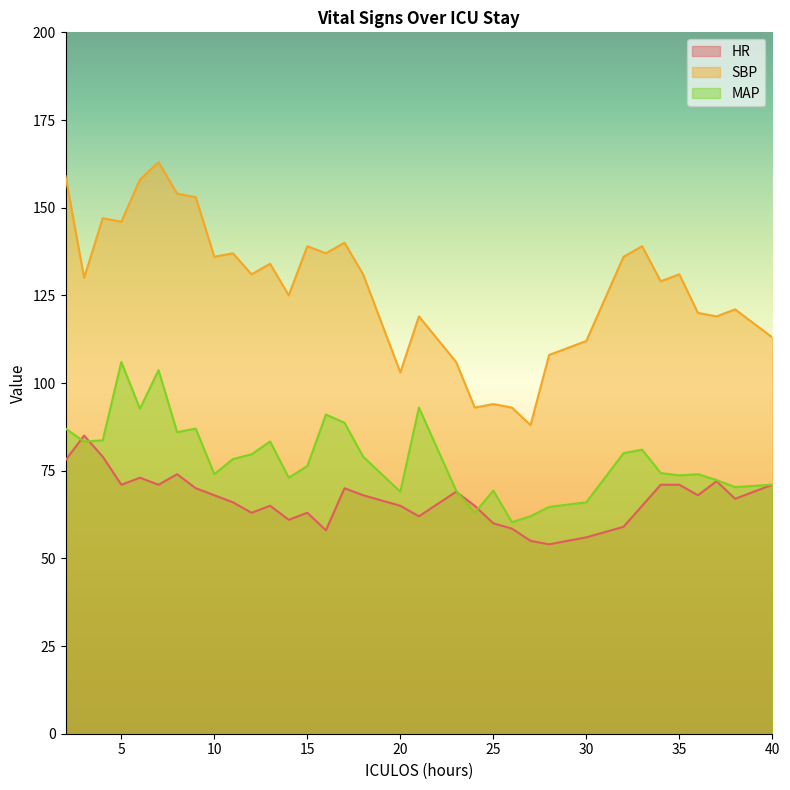

The HR series shows 71.0 at 35. True or false?

True